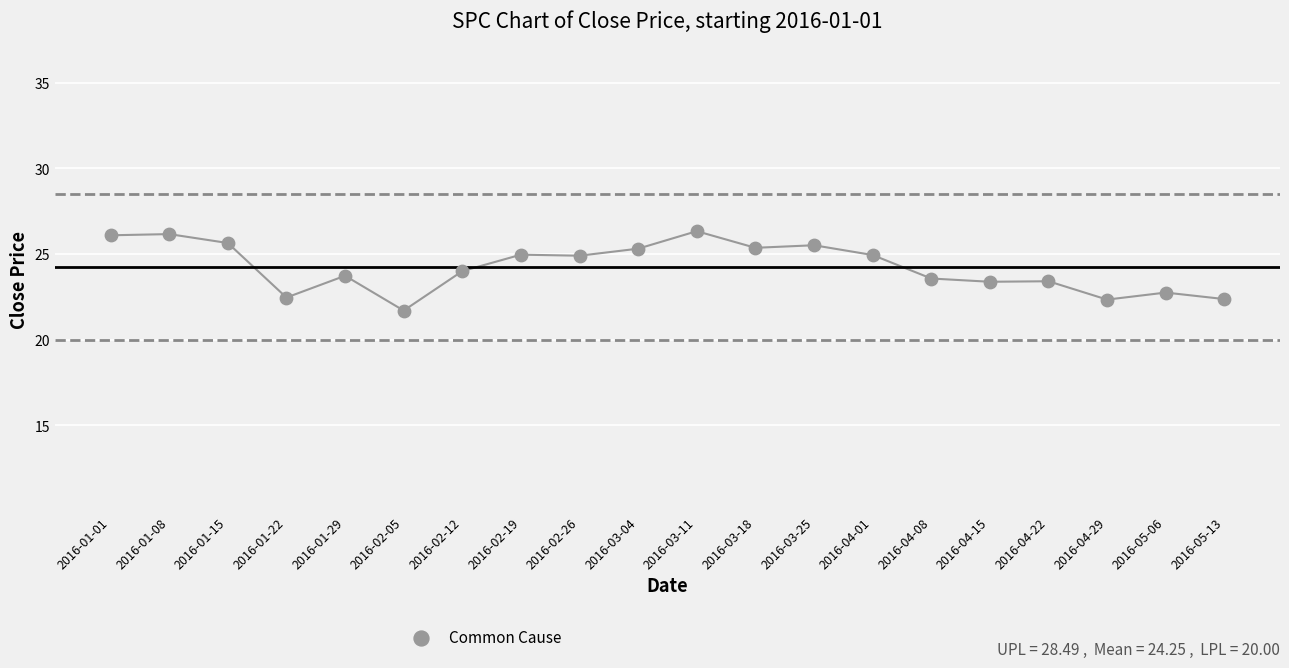

What is the range of Y values (max minus min)?

4.6